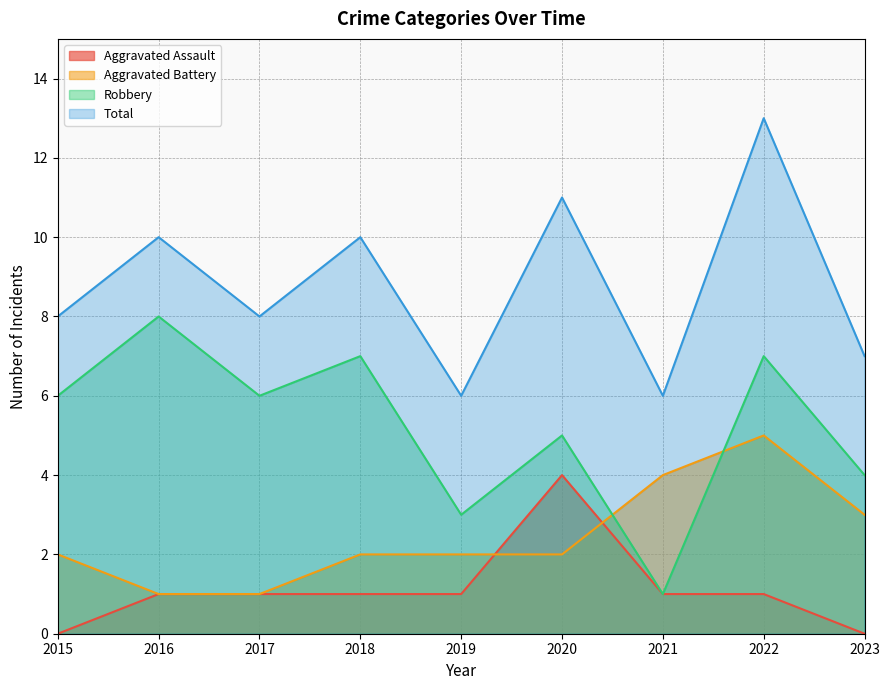

What is the total value across all series at 2019?

12